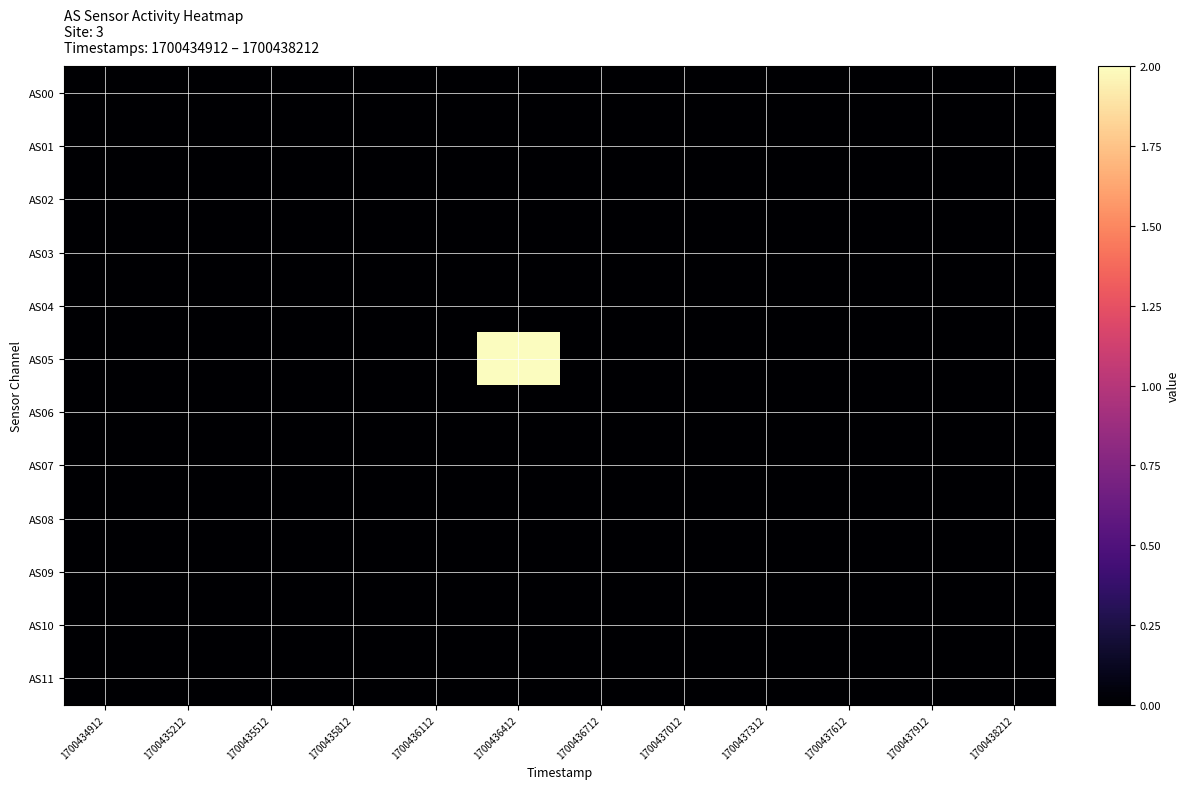

Between 1700436112 and 1700434912, which is larger?

1700436112